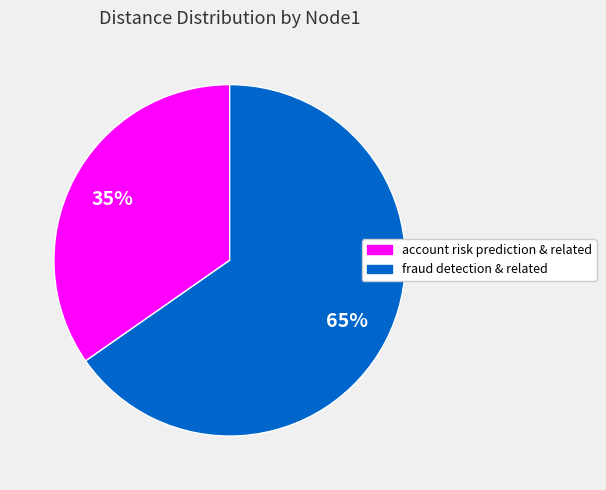

Is there a majority slice in this chart?

Yes